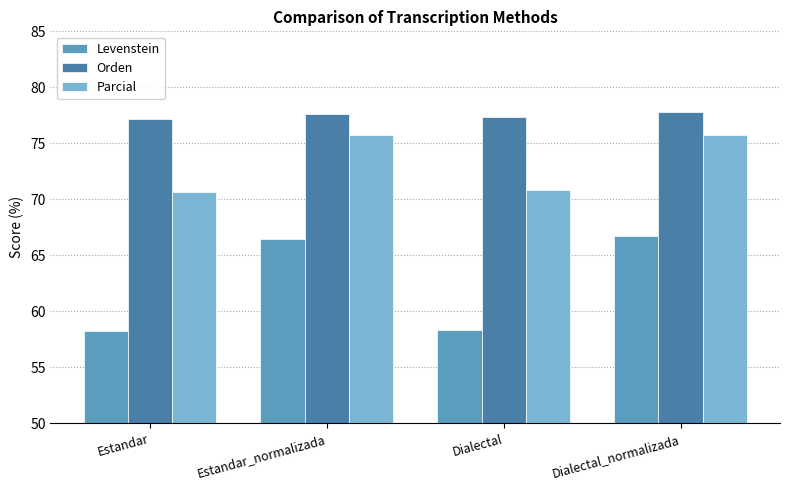

What are all the series names shown in the legend?

Levenstein, Orden, Parcial